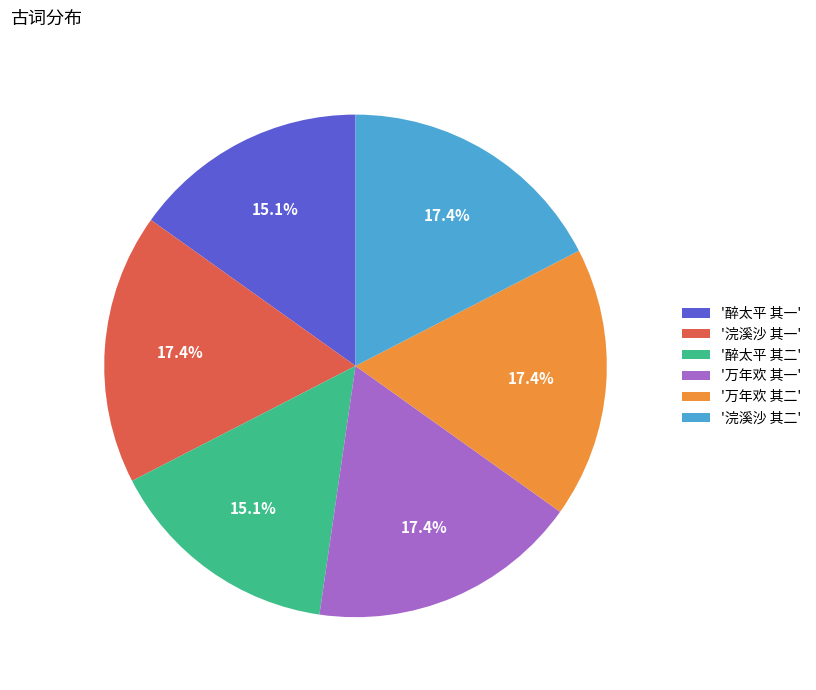

What is the ratio of the value at '万年欢 其二' to the value at '浣溪沙 其一'?

1.0